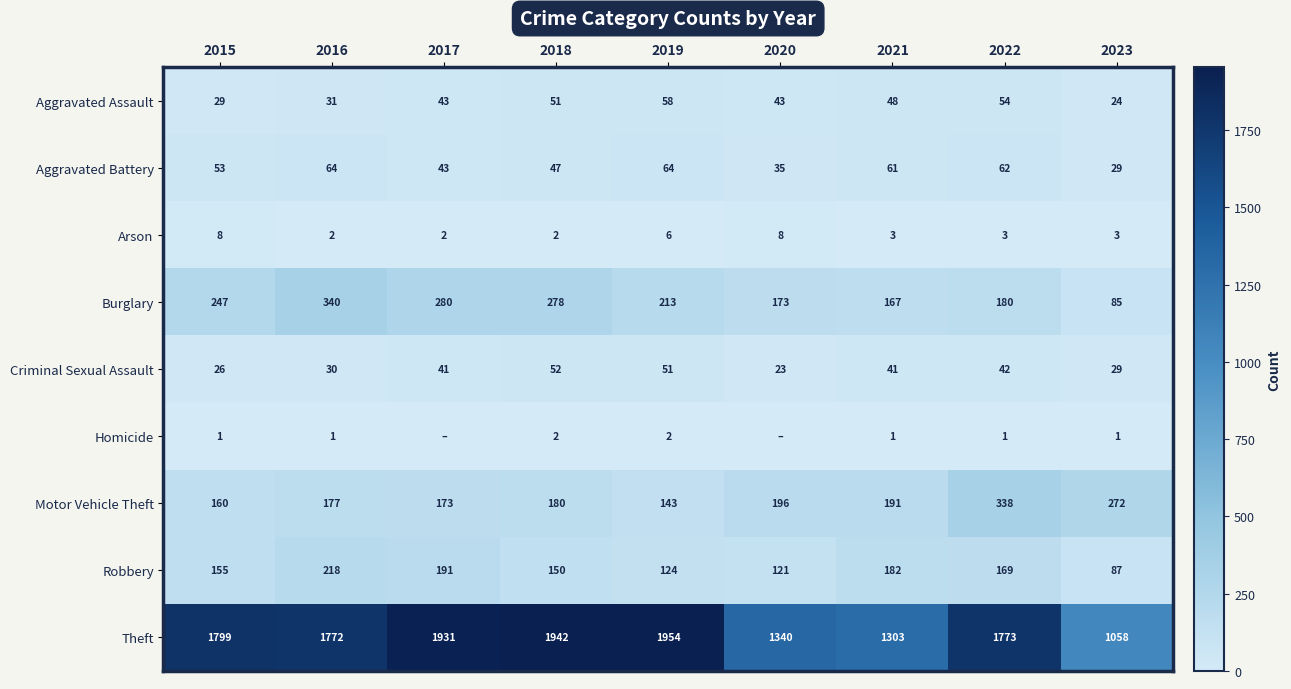

At which label is Motor Vehicle Theft closest to 240?

2023